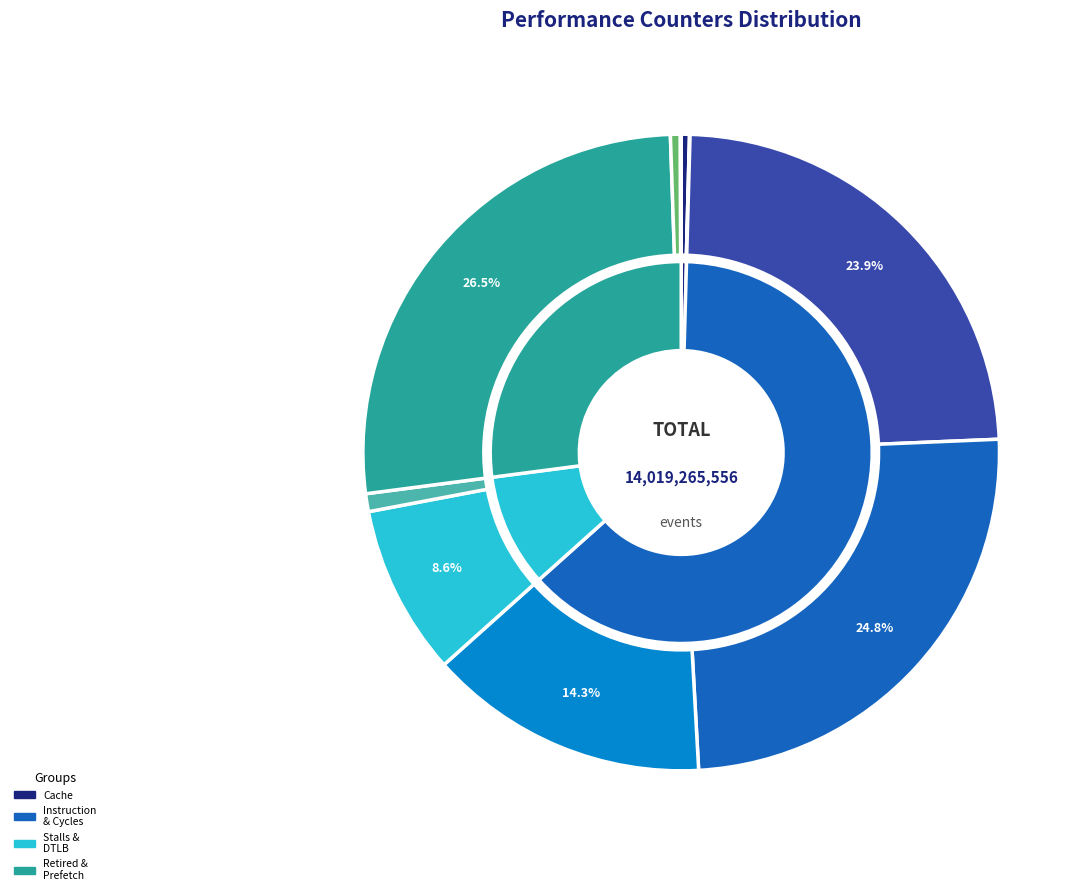

To the nearest percent, what percentage of the pie is cycles?

25%